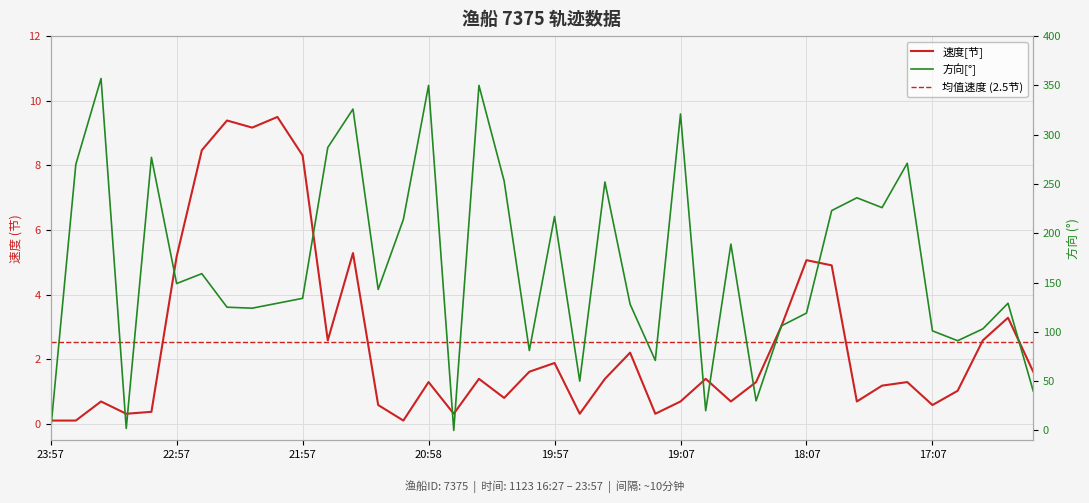

At which label is 速度 closest to 4?

16:37